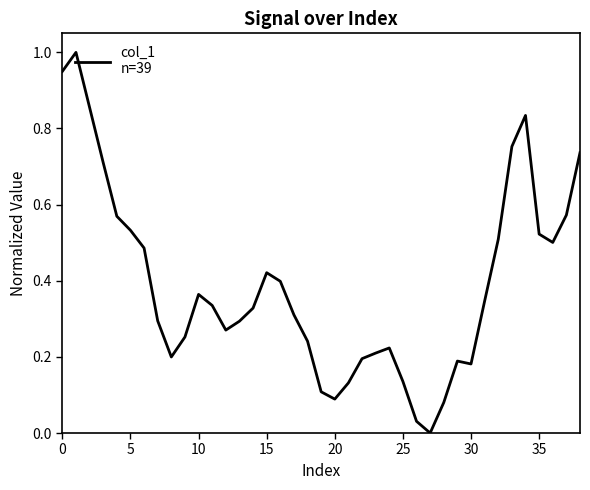

What is the value of the 12th point from the left?

0.3